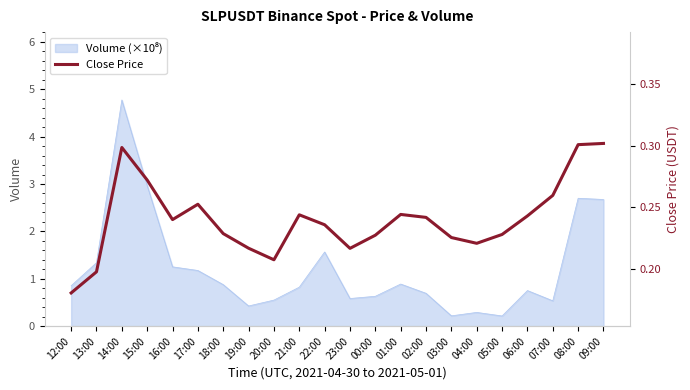

How many interior local peaks (higher than both neighbors) does the data have?

4